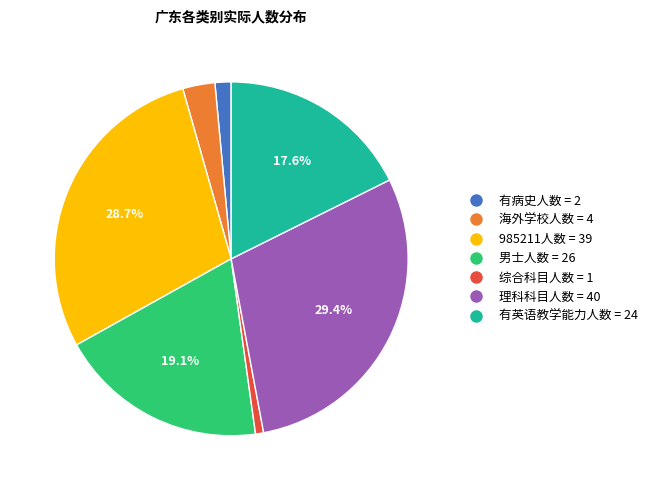

Is there a majority slice in this chart?

No